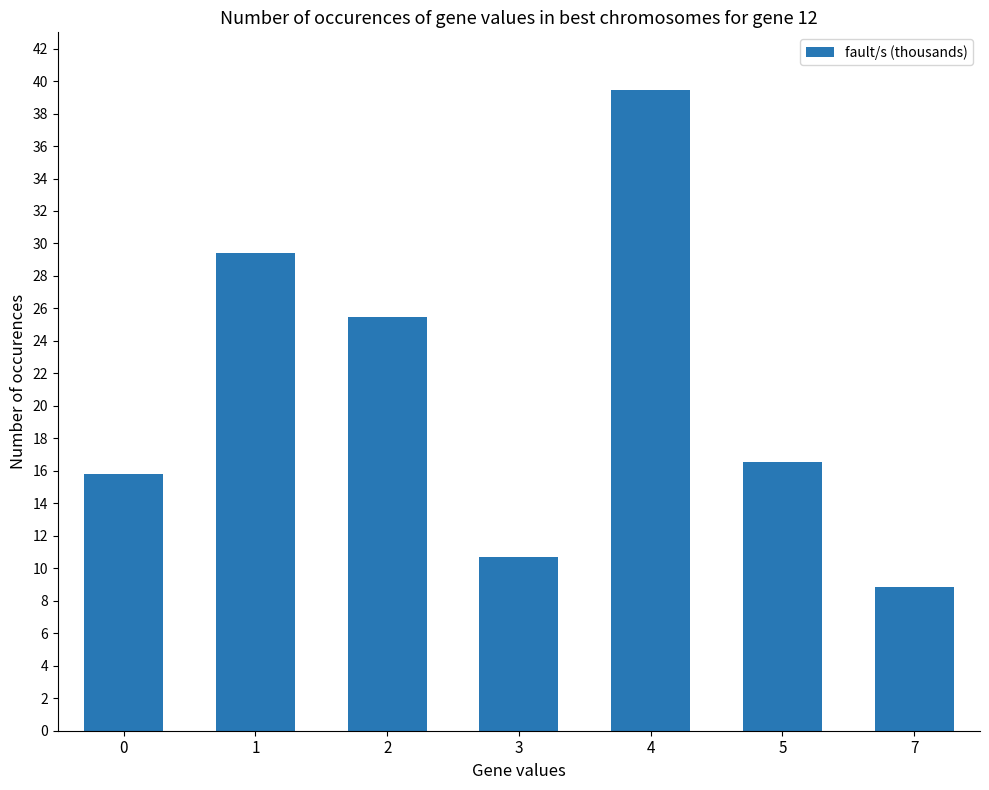

Where does the data first go above 16?

1